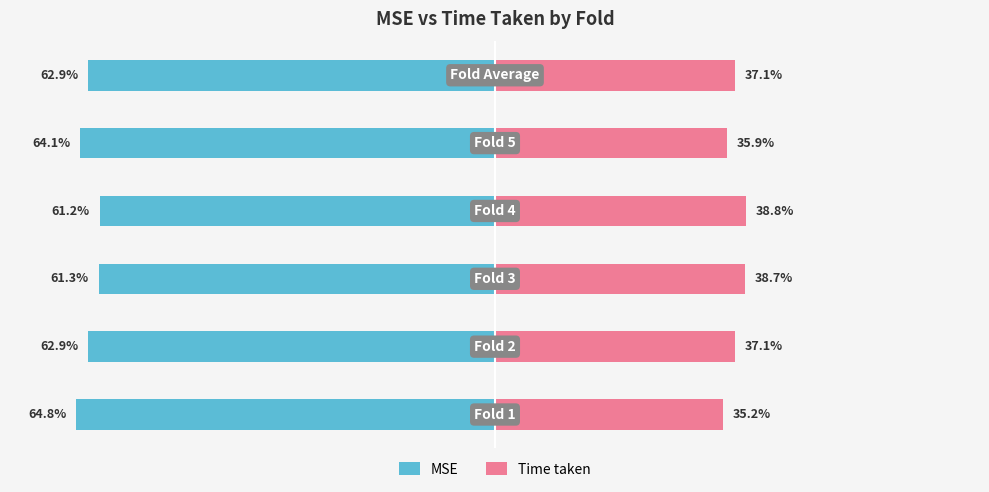

What is the value of the MSE bar at the 1st from the left?

-64.8